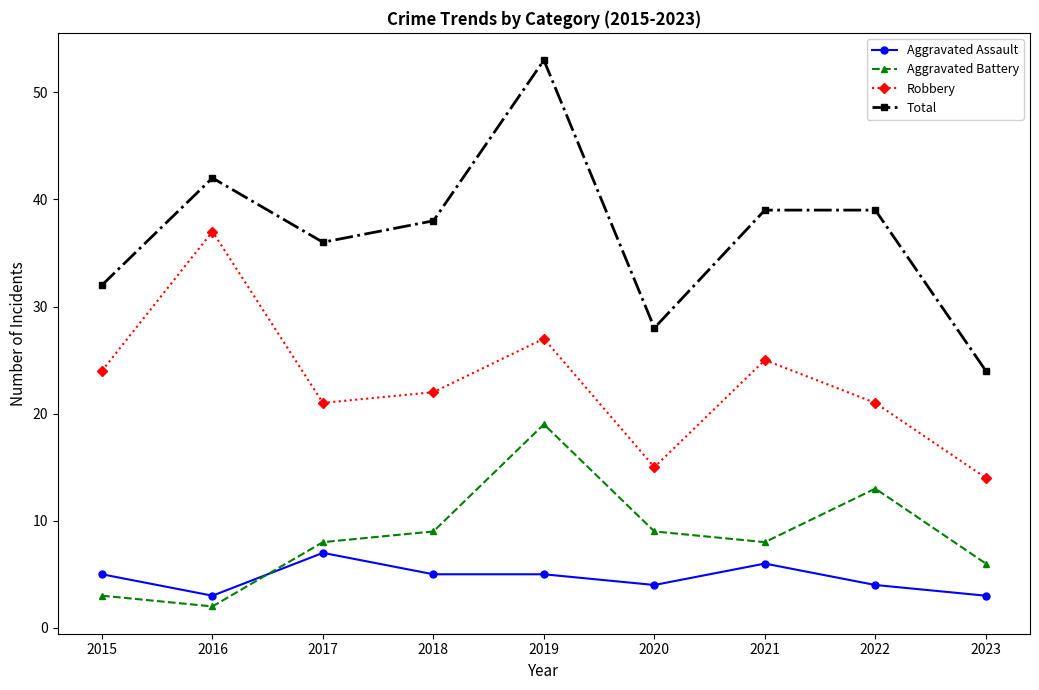

What is the value of the Aggravated Battery point at the 3rd from the left?

8